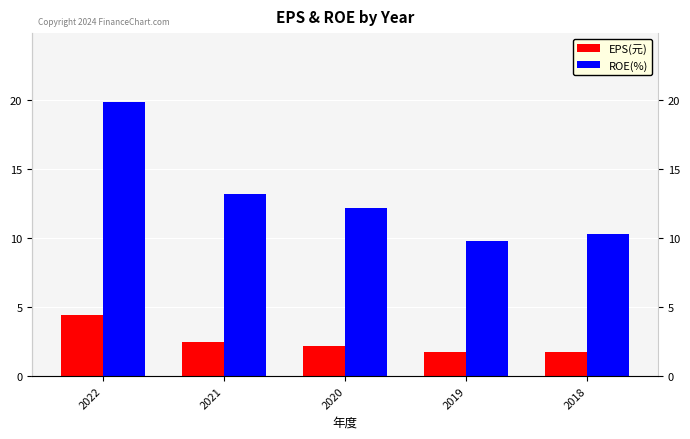

What is the sum of the ROE(%) values at 2018 and 2019?

20.1